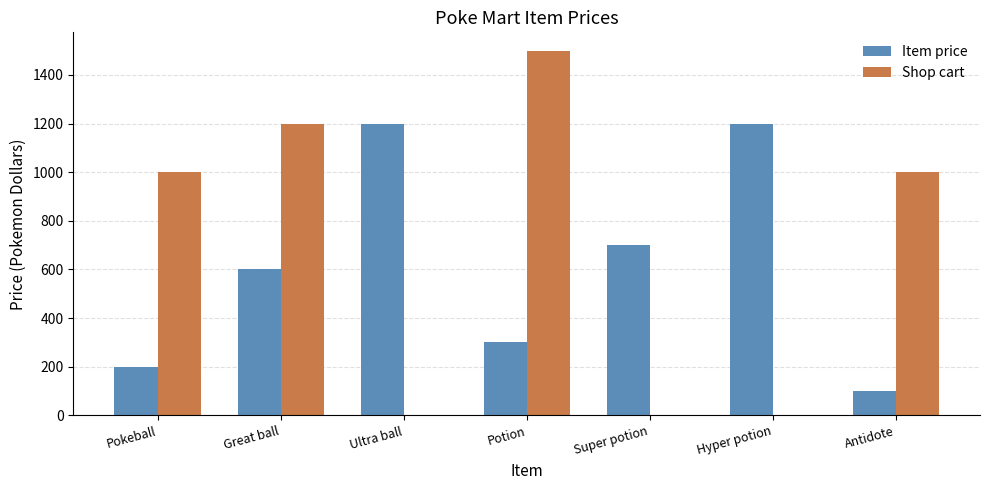

What is the total value across all series at Potion?

1800